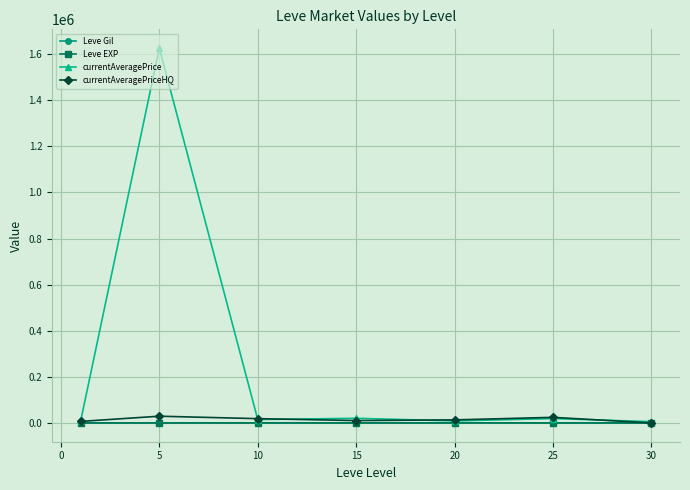

What is the difference between the maximum and minimum values in the currentAveragePriceHQ series?

29385.0